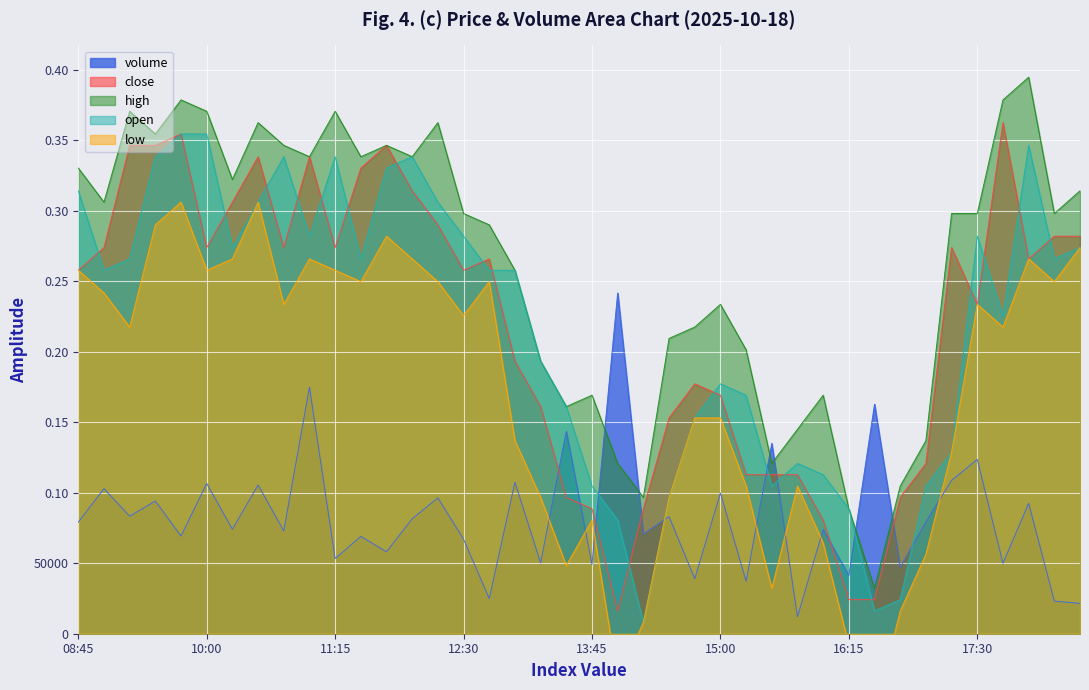

Where does the close series first go above 265832?

09:00